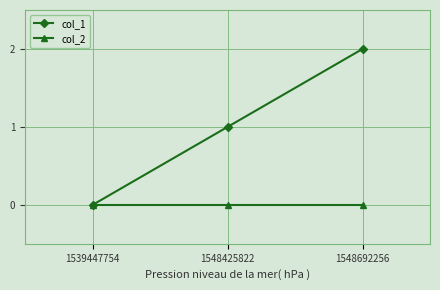

Which series has the largest range (max minus min)?

col_1